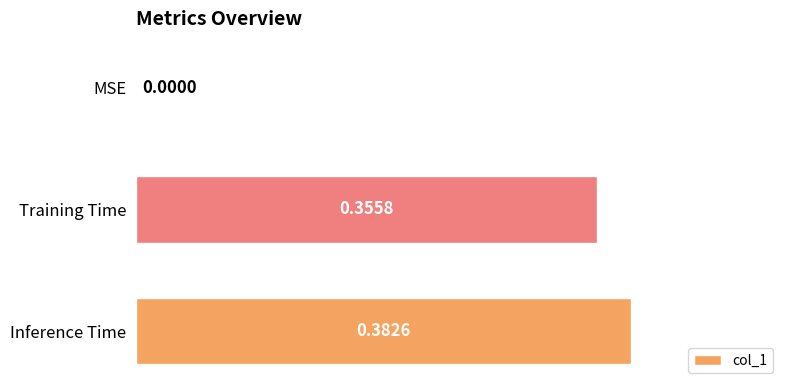

Which label corresponds to the largest value in the chart?

Inference Time